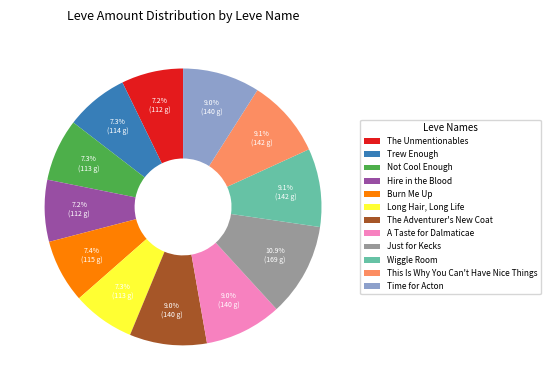

What is the total percentage of Time for Acton and Hire in the Blood?

16.2%